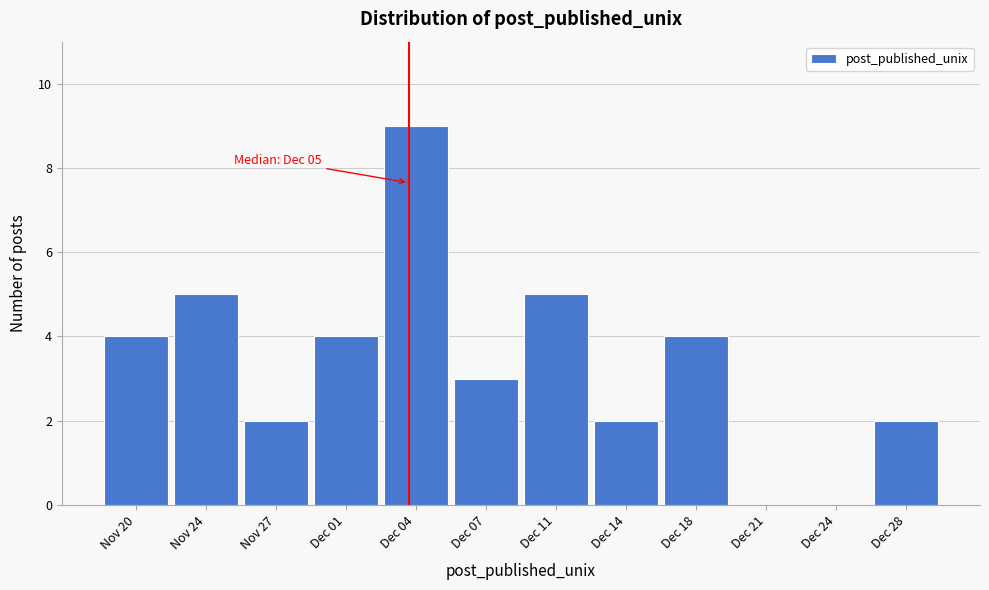

Reading left to right, what are all the values shown in this chart?

Nov 20=4	Nov 24=5	Nov 27=2	Dec 01=4	Dec 04=9	Dec 07=3	Dec 11=5	Dec 14=2	Dec 18=4	Dec 21=0	Dec 24=0	Dec 28=2